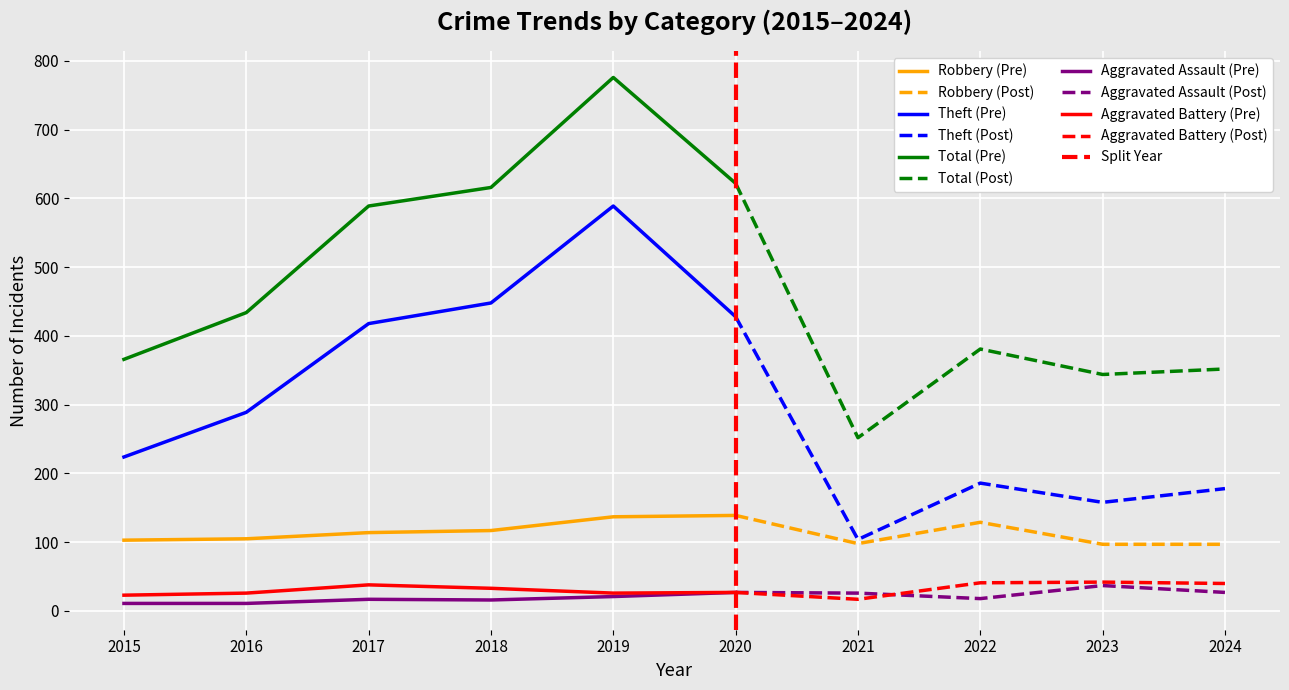

Which series has the widest spread of values?

Total